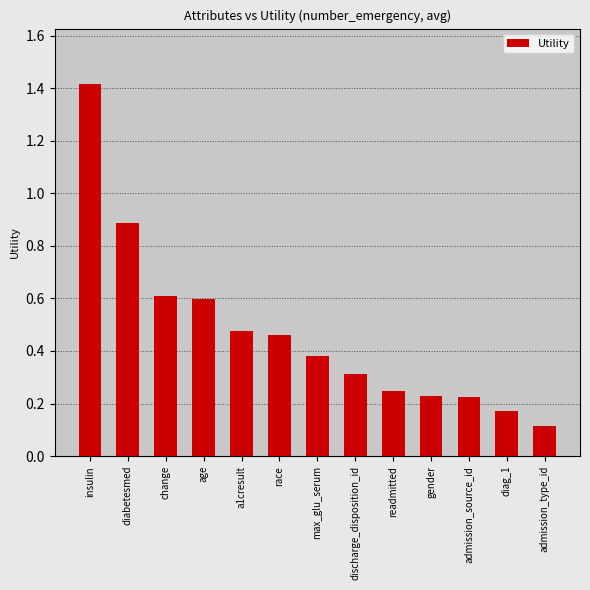

What position from the right is admission_type_id?

1